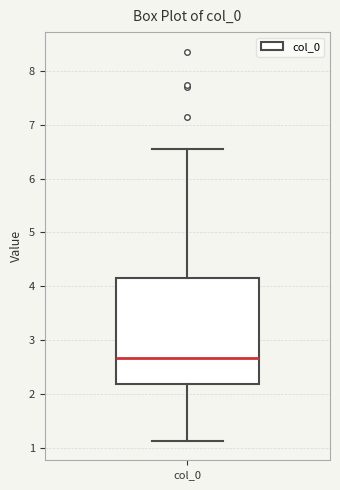

Where does the median line of the box for col_0 sit on the y-axis? The values are not printed on the chart, so give them approximately, as read against the axis.

2.7